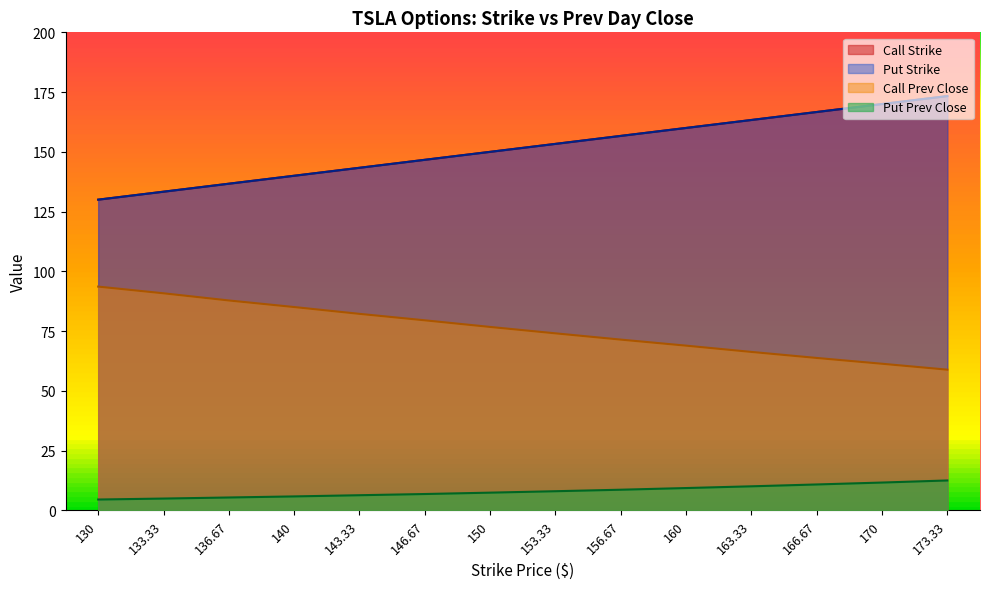

At which label does Call Strike reach its peak?

173.33